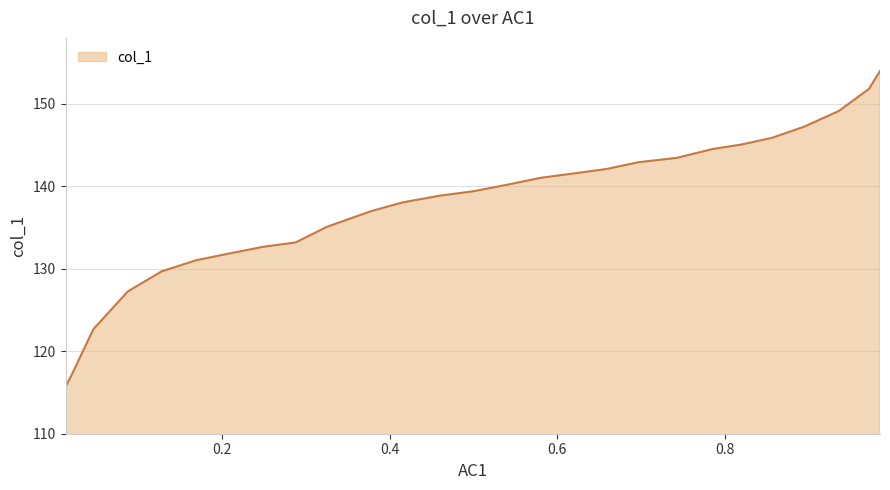

Reading left to right, transcribe all the data shown in this chart.

115.7	117.3	122.7	127.3	129.7	131.0	131.8	132.7	133.2	135.1	137.0	138.1	138.9	139.4	140.2	141.0	141.6	142.1	142.9	143.5	144.5	145.1	145.9	147.2	149.1	151.8	154.0